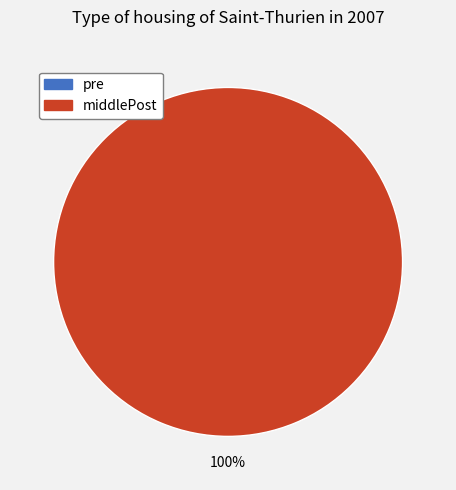

To the nearest percent, what portion does 2 represent?

100%